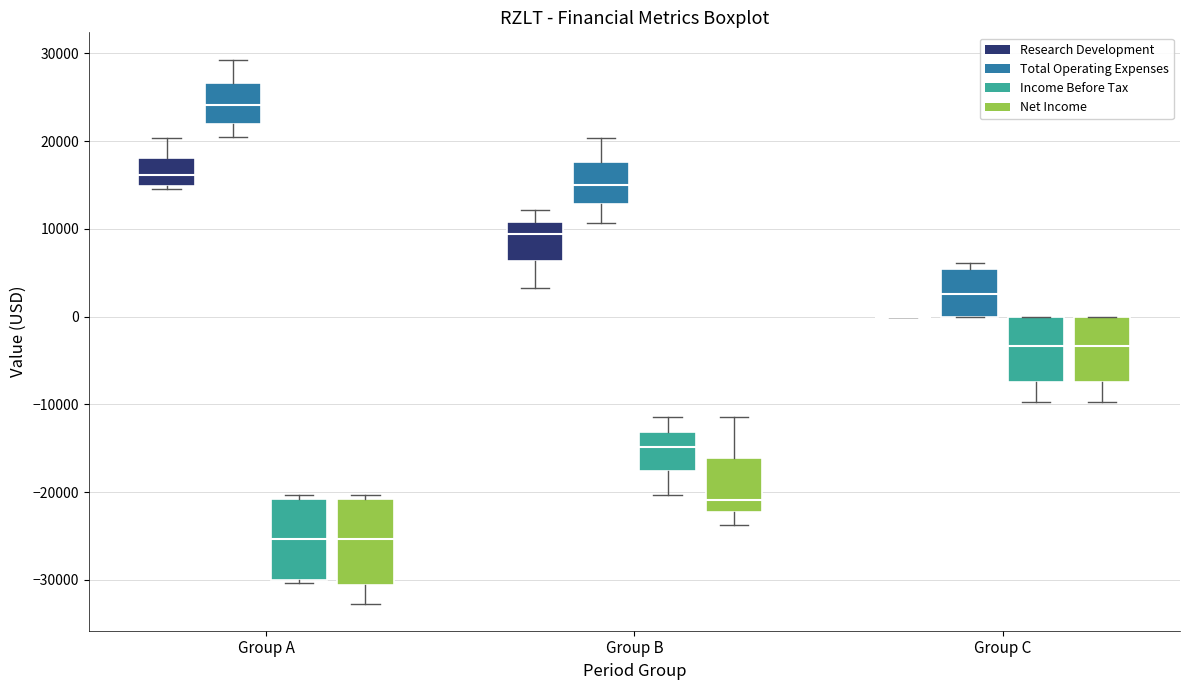

Where does the lower whisker of the box for Group A (Net Income) end on the y-axis? The values are not printed on the chart, so give them approximately, as read against the axis.

-33000